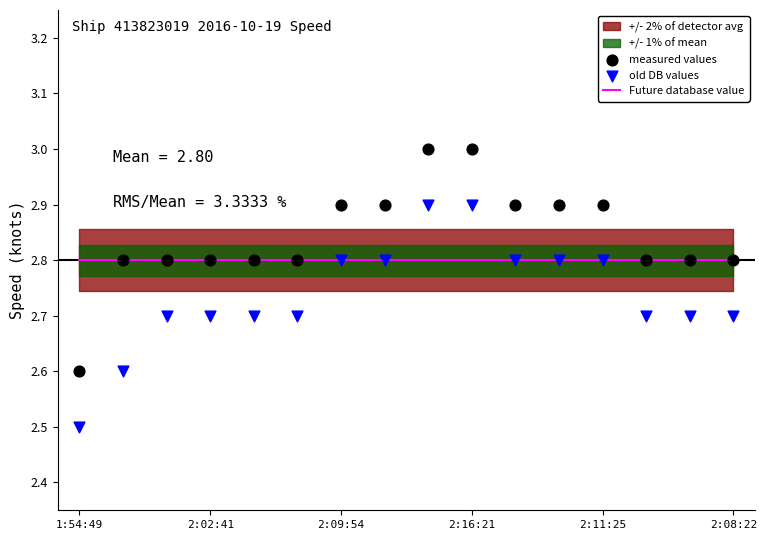

Which series has the largest total across all categories?

measured values